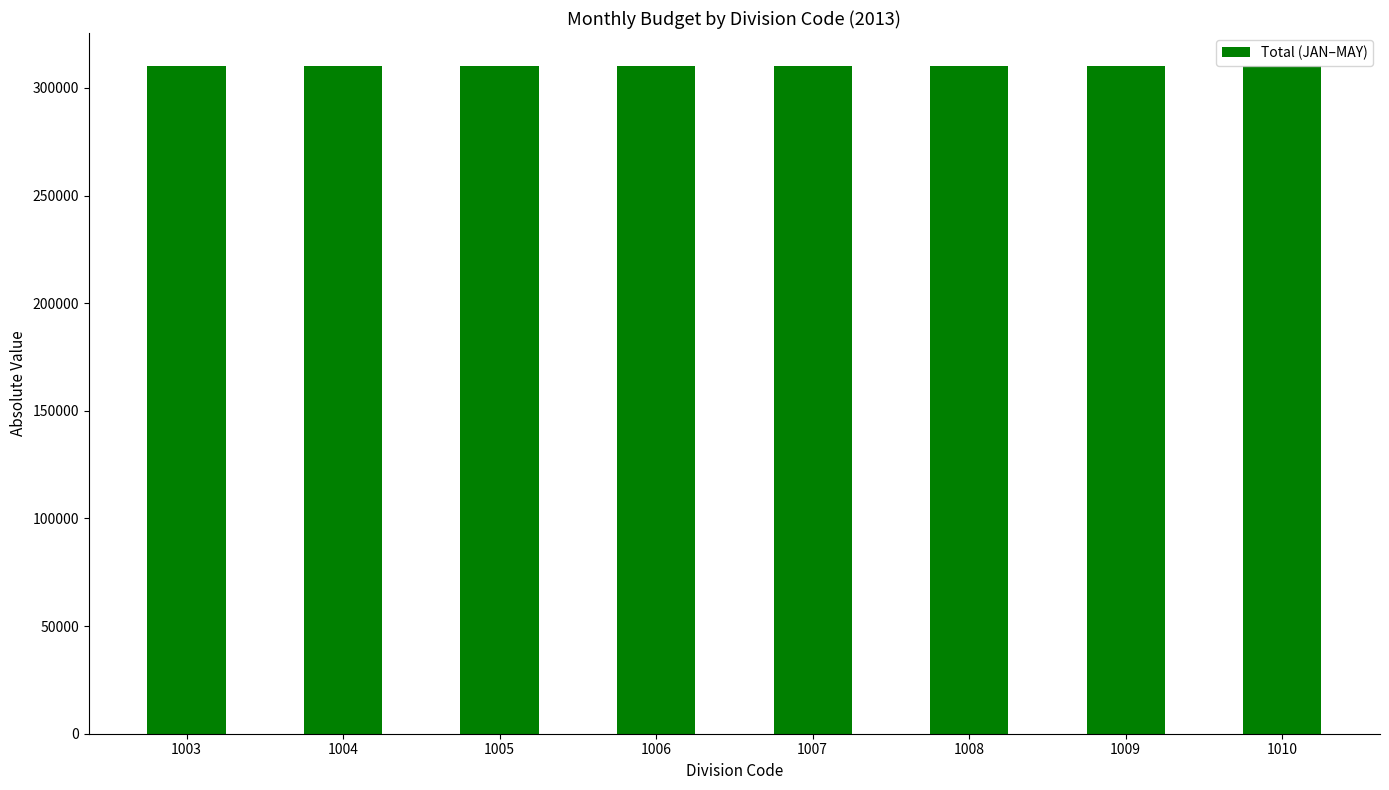

Does the chart contain any negative values?

No